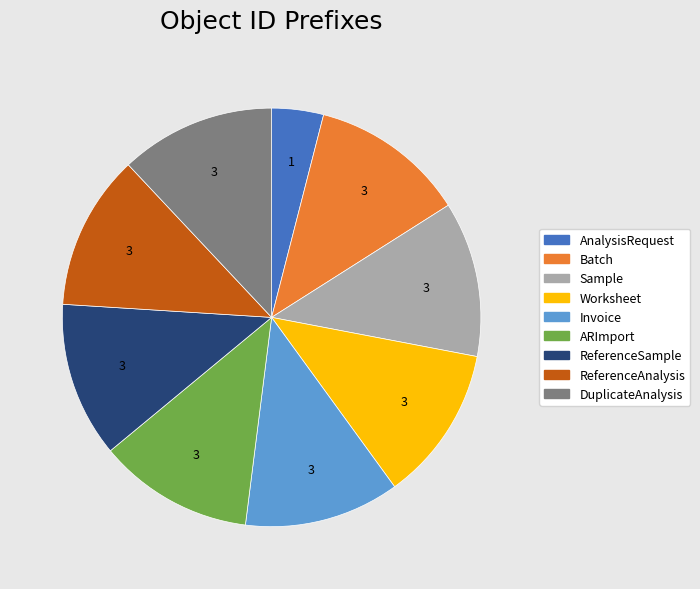

Which category has the smallest portion of the pie?

AnalysisRequest